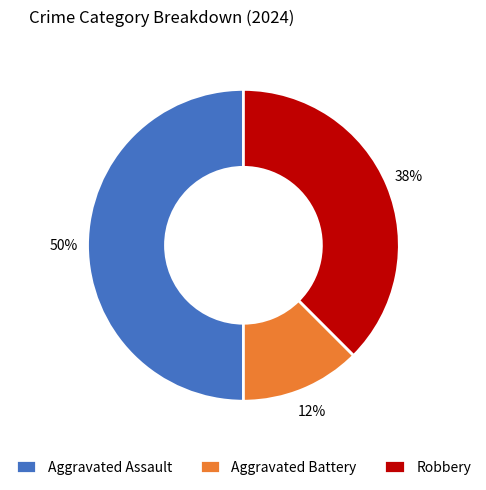

True or false: Robbery accounts for 38% of the total.

True